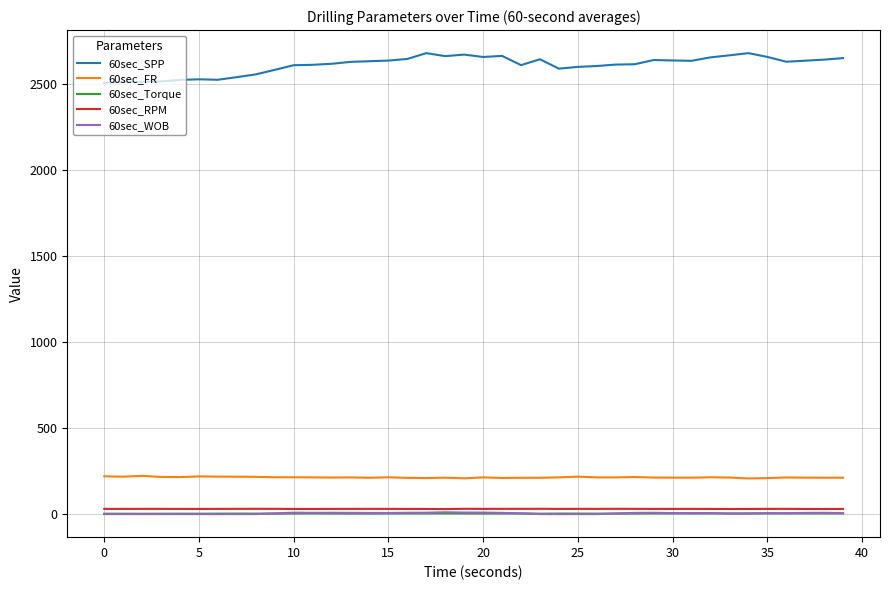

What is the sum of all 60sec_SPP values?

104385.0